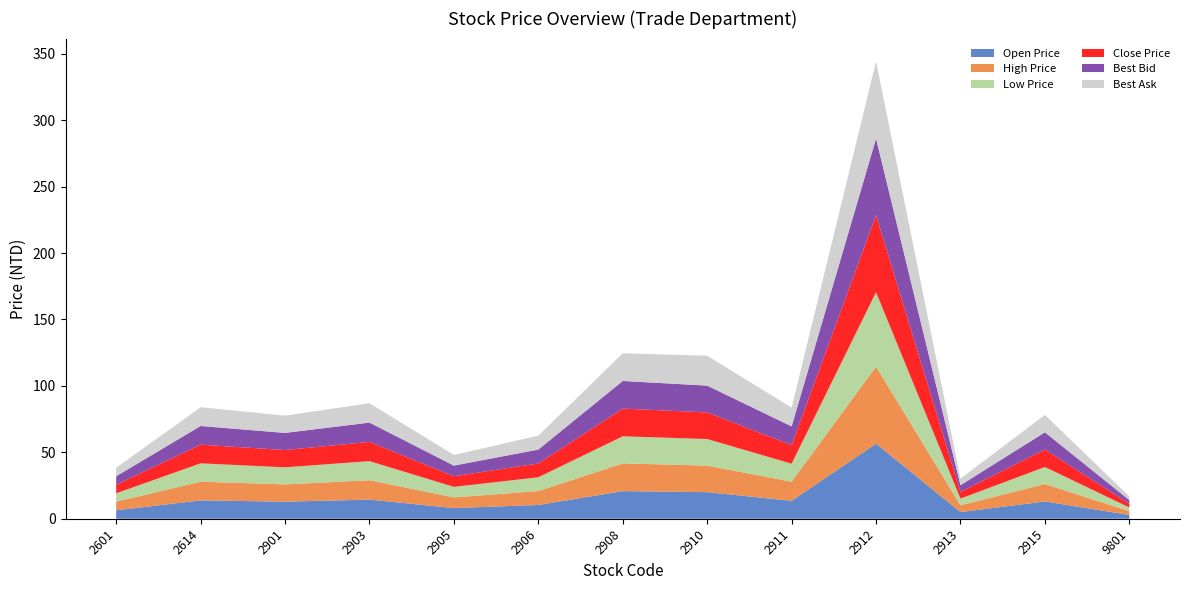

Reading left to right, extract all data points from this chart.

Open Price: 2601=6.3	2614=13.8	2901=12.8	2903=14.4	2905=8.0	2906=10.3	2908=20.8	2910=20.0	2911=13.5	2912=56.5	2913=5.0	2915=13.0	9801=2.9
High Price: 2601=6.5	2614=14.1	2901=13.0	2903=14.6	2905=8.0	2906=10.5	2908=20.9	2910=20.0	2911=14.4	2912=58.0	2913=5.1	2915=13.1	9801=2.9
Low Price: 2601=6.3	2614=13.8	2901=12.8	2903=14.3	2905=8.0	2906=10.3	2908=20.4	2910=20.0	2911=13.5	2912=56.0	2913=5.0	2915=12.8	9801=2.8
Close Price: 2601=6.4	2614=14.1	2901=13.0	2903=14.5	2905=8.0	2906=10.4	2908=20.9	2910=20.0	2911=14.1	2912=58.0	2913=5.0	2915=13.1	9801=2.8
Best Bid: 2601=6.4	2614=14.1	2901=12.9	2903=14.5	2905=8.0	2906=10.4	2908=20.8	2910=20.2	2911=14.1	2912=57.7	2913=5.0	2915=13.0	9801=2.8
Best Ask: 2601=6.4	2614=14.1	2901=13.0	2903=14.6	2905=8.0	2906=10.5	2908=20.9	2910=22.5	2911=14.1	2912=58.0	2913=5.0	2915=13.1	9801=2.8